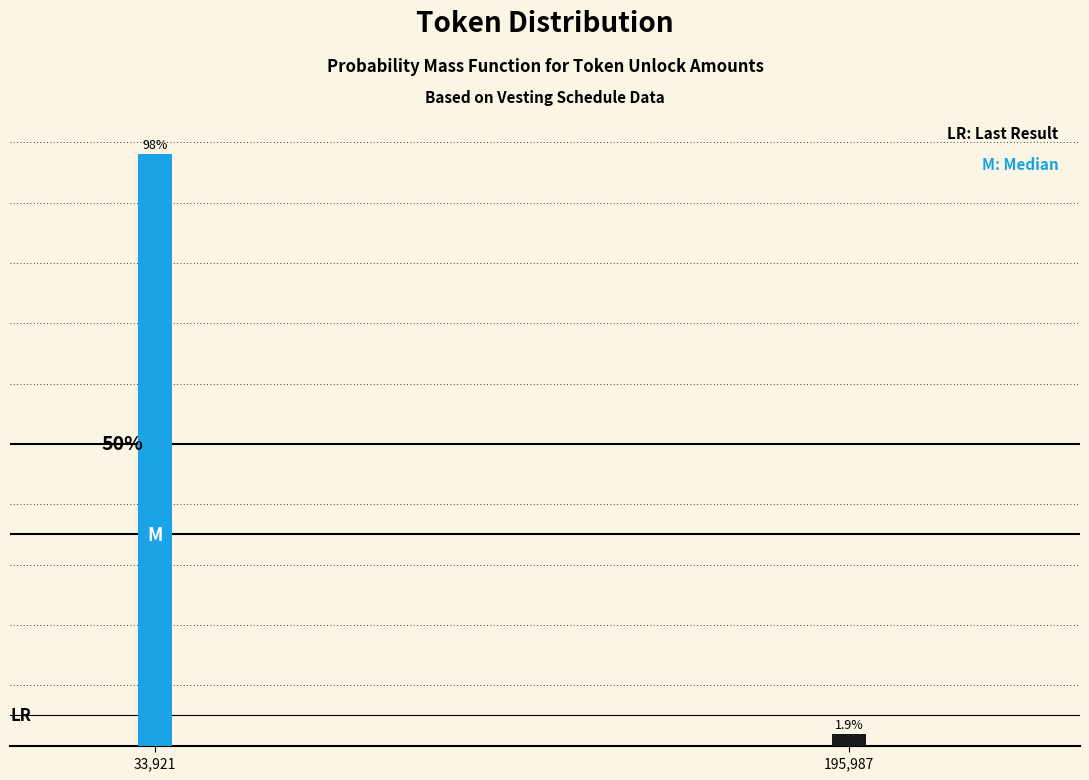

Which has a higher value, 195,987 or 33,921?

33,921